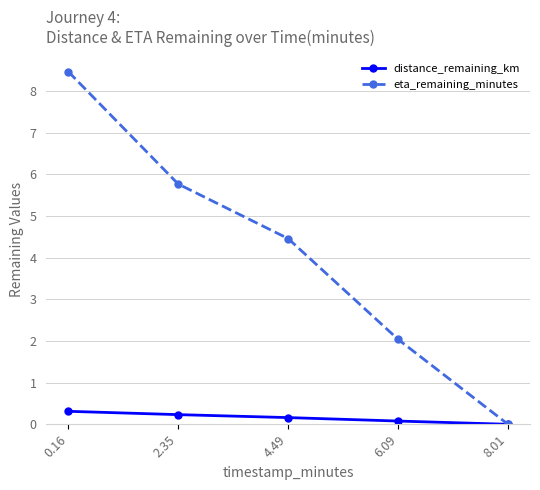

What is the label of the 2nd point from the right?

6.09